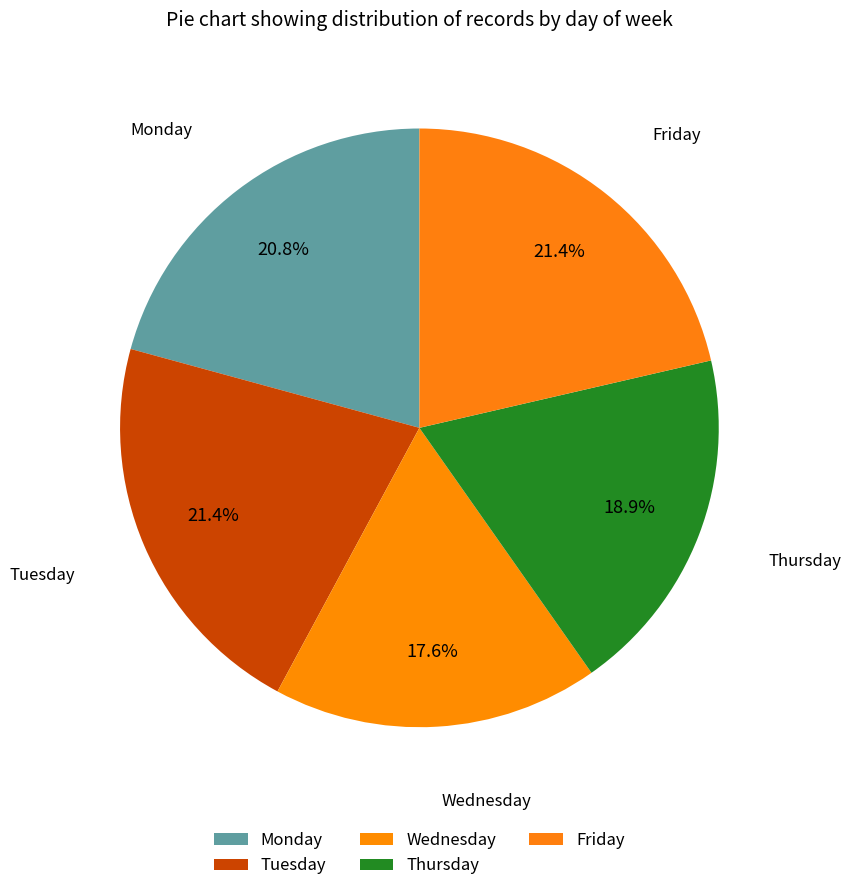

Approximately how many times larger is the value at Friday compared to Tuesday?

1.0